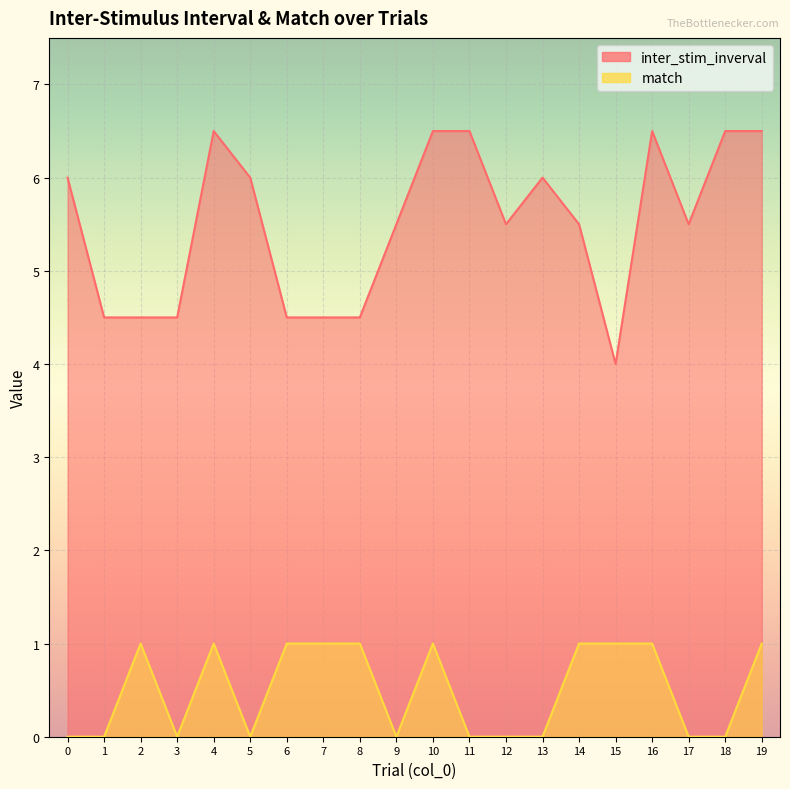

Reading left to right, what are all the values shown in this chart?

inter_stim_inverval: 6.0	4.5	4.5	4.5	6.5	6.0	4.5	4.5	4.5	5.5	6.5	6.5	5.5	6.0	5.5	4.0	6.5	5.5	6.5	6.5
match: 0.0	0.0	1.0	0.0	1.0	0.0	1.0	1.0	1.0	0.0	1.0	0.0	0.0	0.0	1.0	1.0	1.0	0.0	0.0	1.0